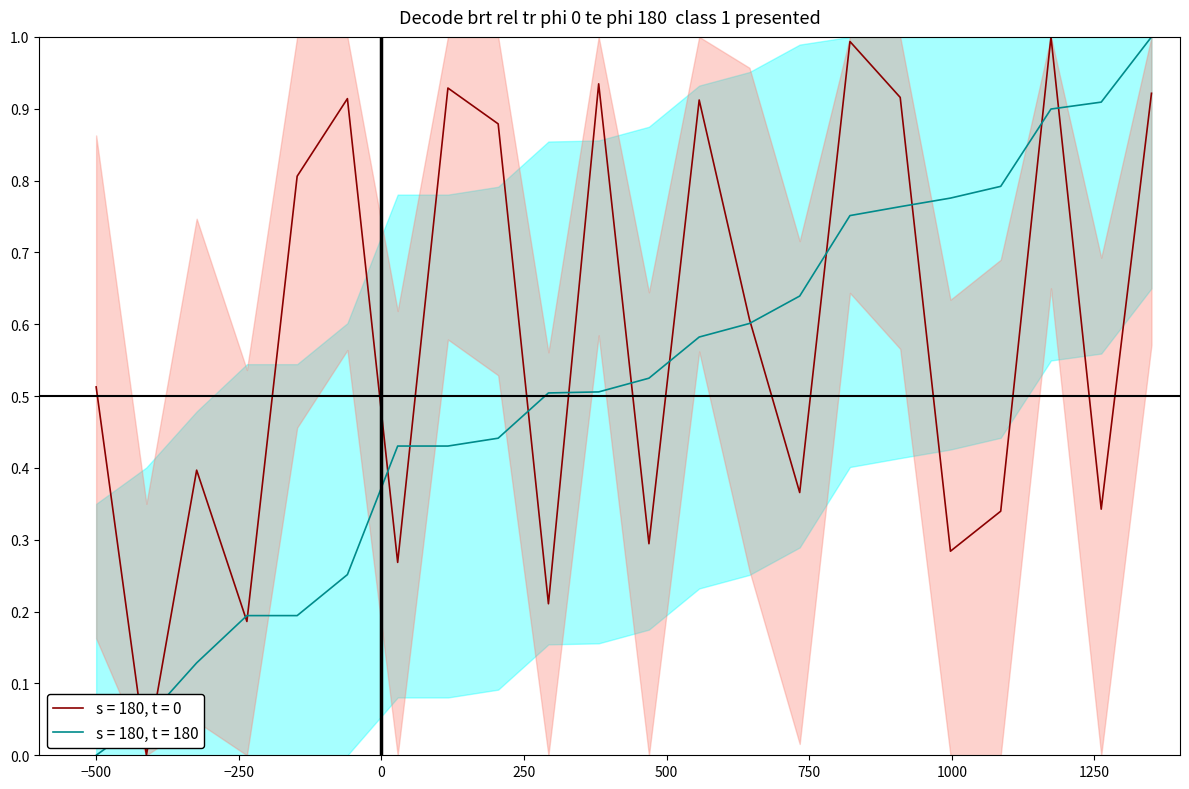

What is the maximum value for s = 180, t = 180?

1.0